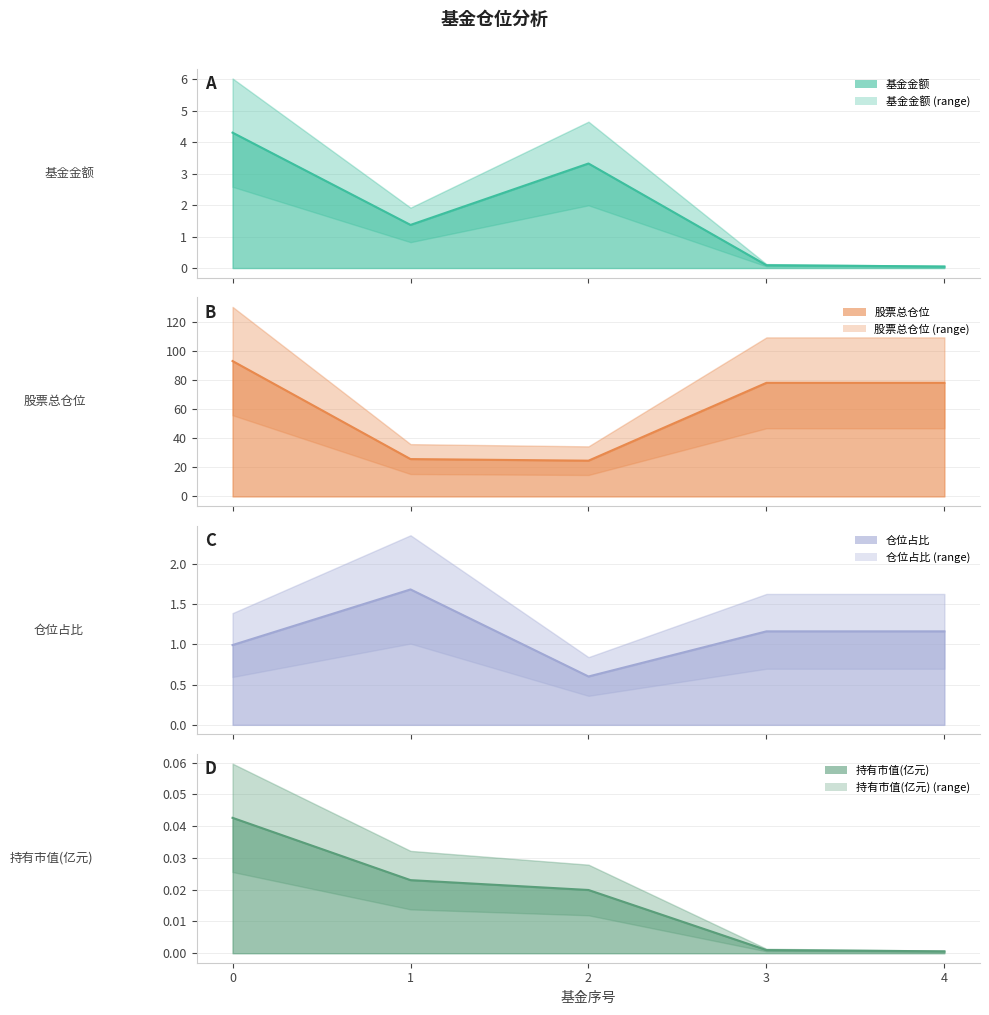

Which series has the largest total across all categories?

股票总仓位